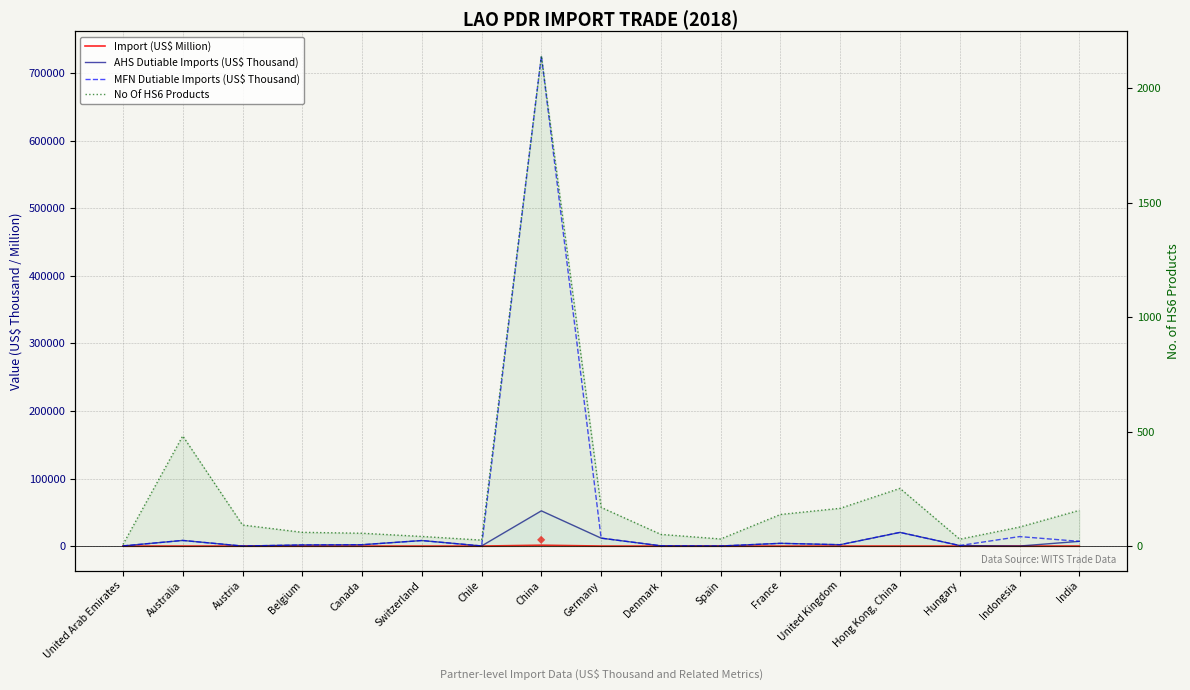

Read the Import (US$ Million) value at Hong Kong, China.

22.2